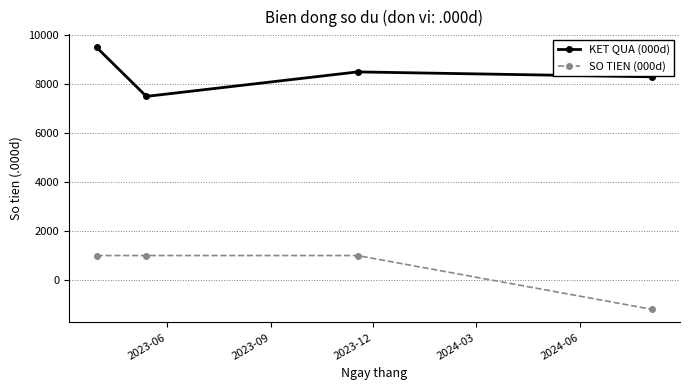

List the series in order of their peak value, lowest first.

SO TIEN (000d), KET QUA (000d)